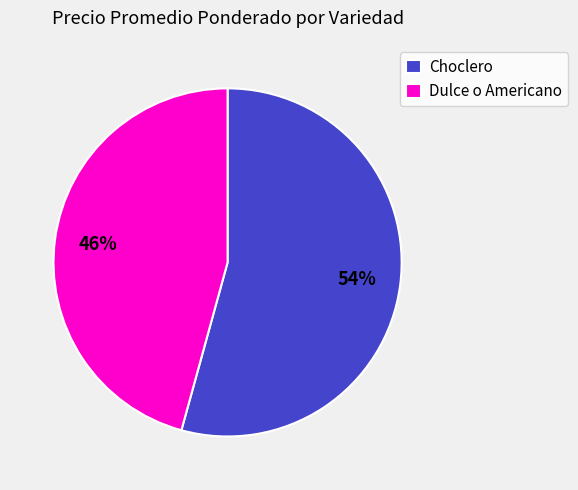

To the nearest percent, what percentage of the pie is Dulce o Americano?

46%